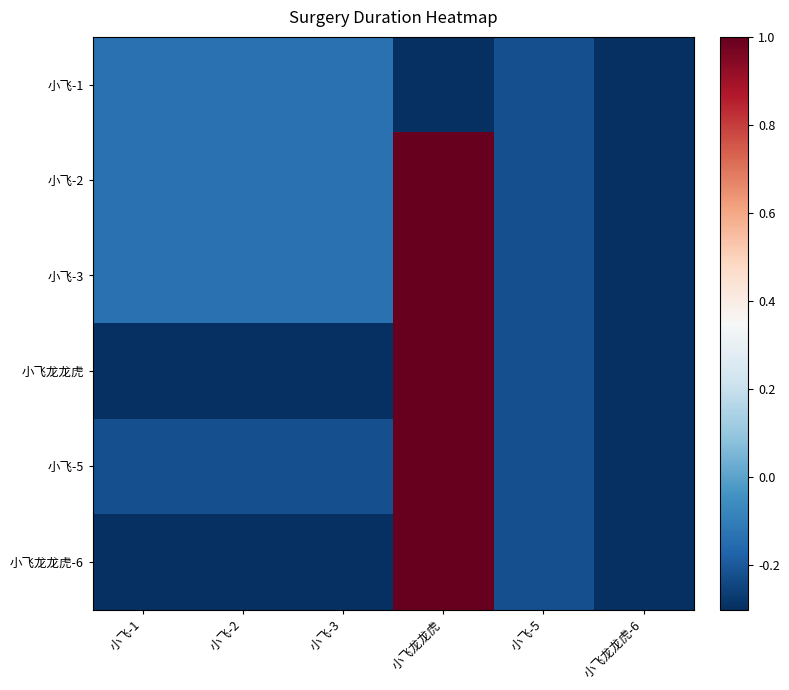

How many series are shown in this chart?

6